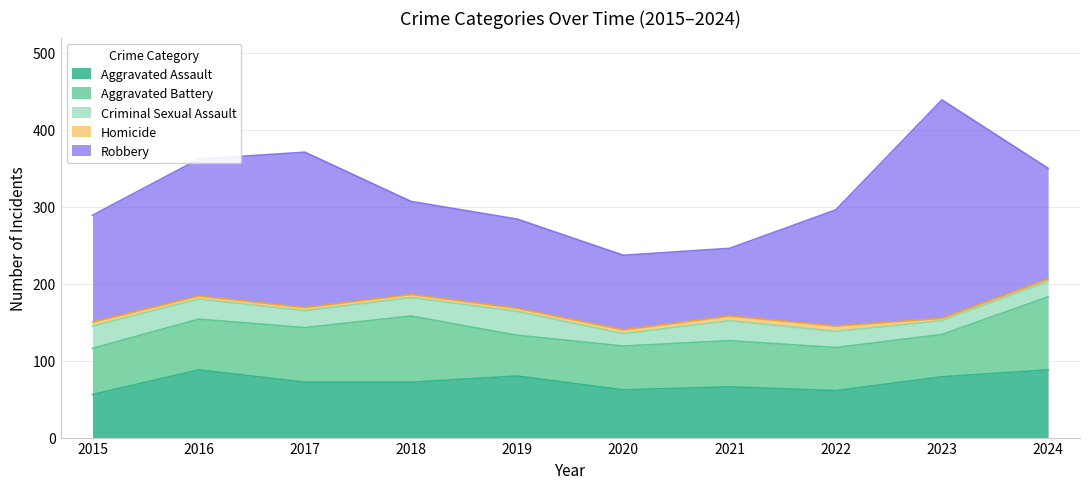

Reading left to right, what are all the values shown in this chart?

Aggravated Assault: 56	88	72	72	80	62	66	61	79	88
Aggravated Battery: 60	66	71	86	53	57	60	56	55	95
Criminal Sexual Assault: 29	26	22	24	31	16	26	21	18	20
Homicide: 5	4	4	4	4	5	6	7	3	3
Robbery: 139	178	202	121	116	97	88	151	284	144